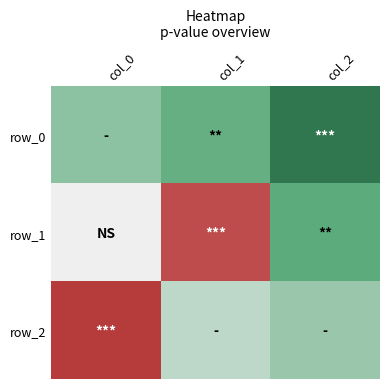

Reading left to right, transcribe all the data shown in this chart.

row_0: -0.3	-0.5	-0.8
row_1: 0.0	0.9	-0.5
row_2: 0.9	-0.2	-0.3